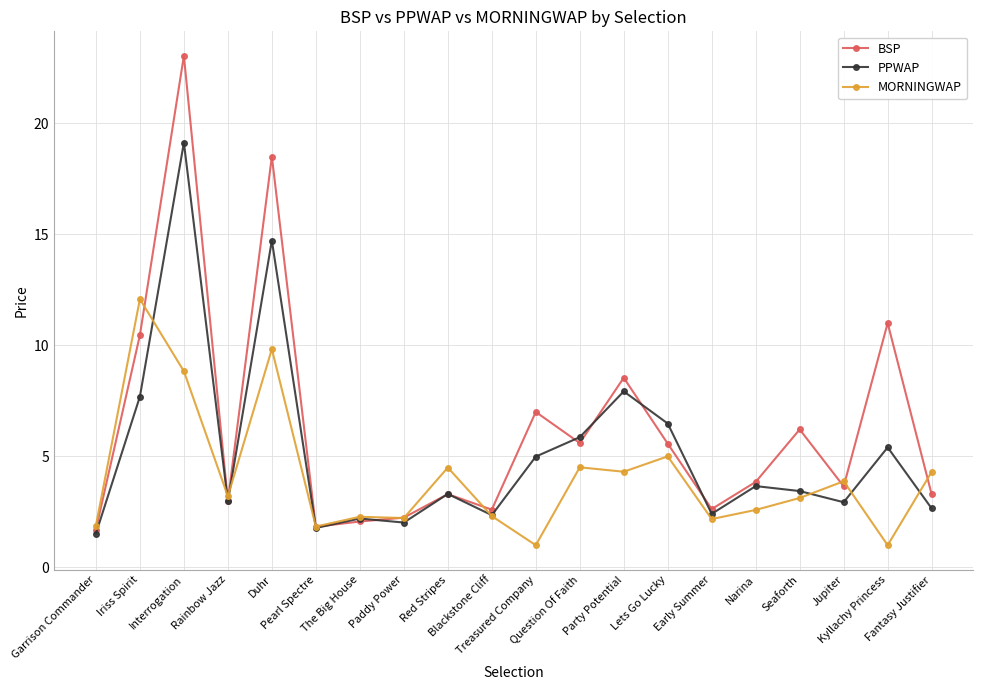

What is the label of the 3rd point from the left?

Interrogation